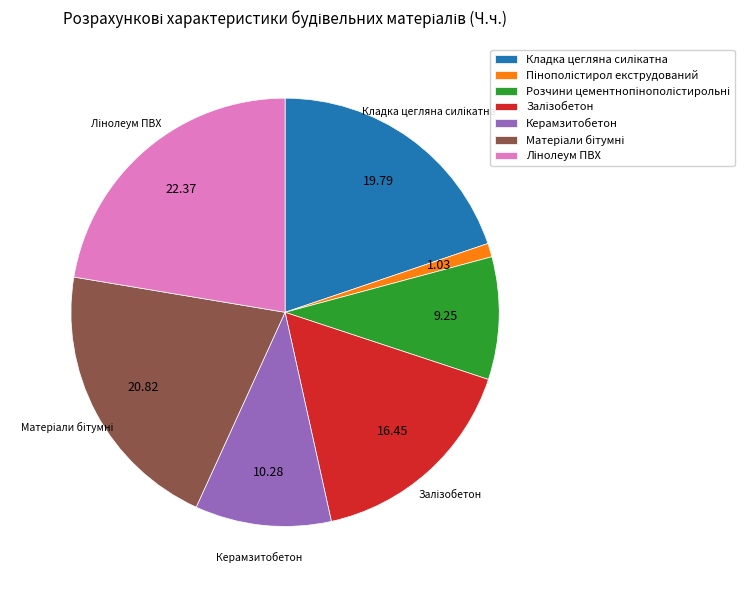

Is there a majority slice in this chart?

No